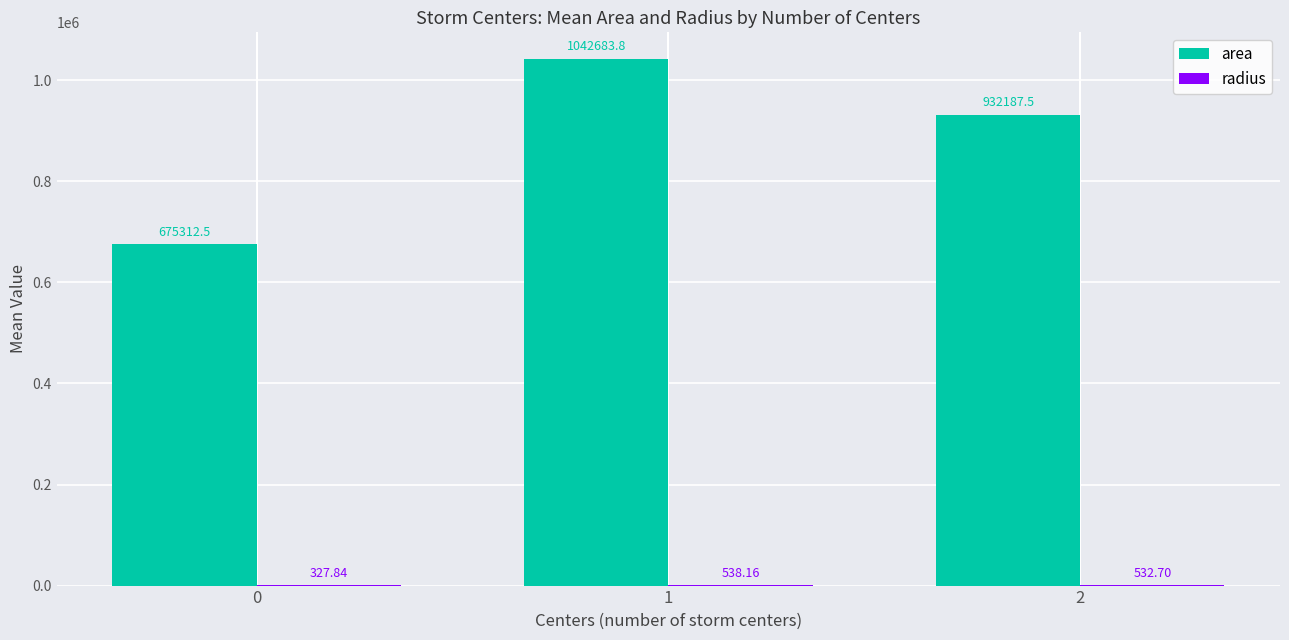

Which series has the largest total across all categories?

area